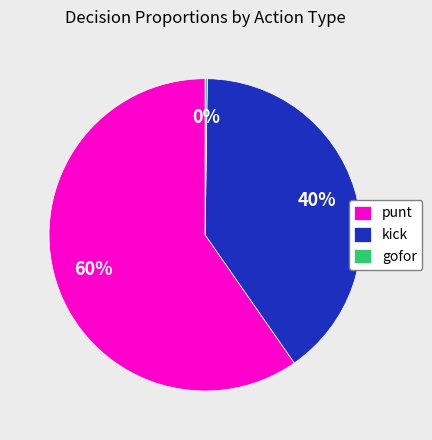

To the nearest percent, what percentage of the pie is kick?

40%